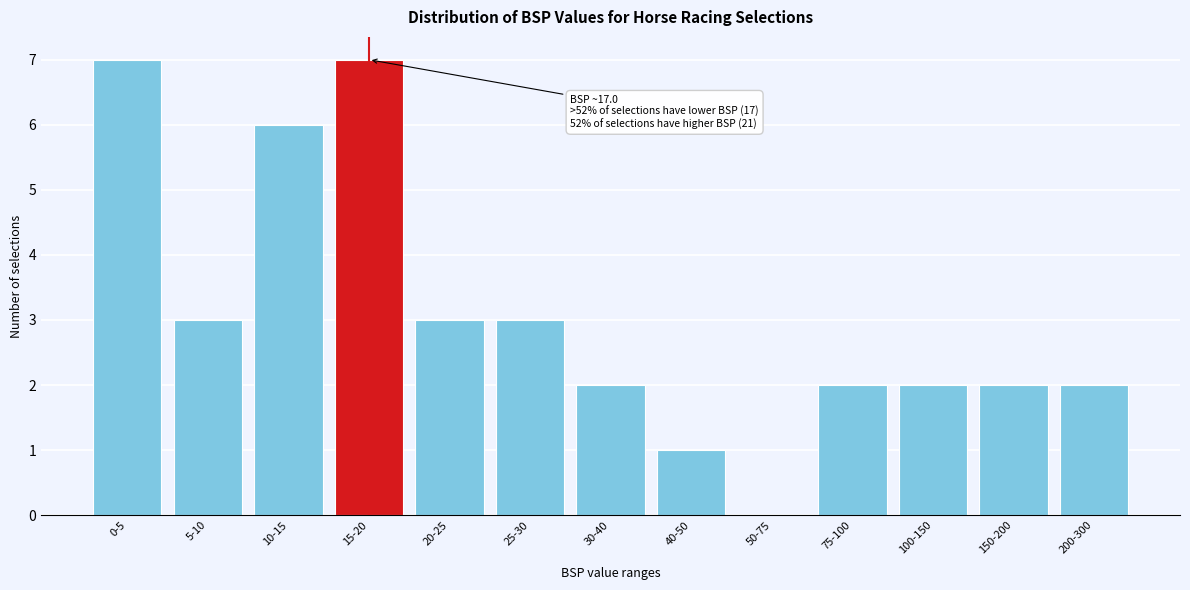

Reading left to right, transcribe all the data shown in this chart.

0-5=7	5-10=3	10-15=6	15-20=7	20-25=3	25-30=3	30-40=2	40-50=1	50-75=0	75-100=2	100-150=2	150-200=2	200-300=2